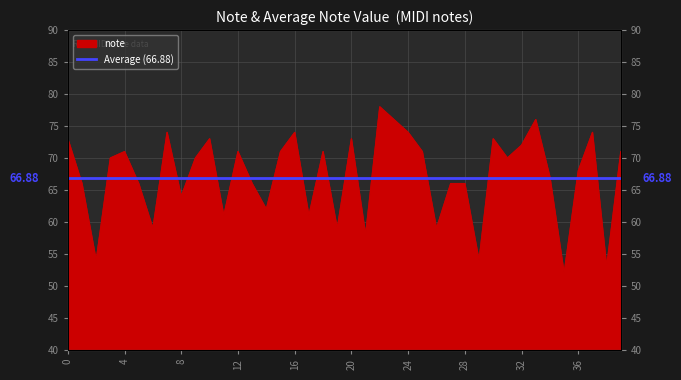

Rank the categories by value from lowest to highest.

35, 38, 2, 29, 21, 6, 19, 26, 11, 17, 14, 8, 1, 5, 13, 27, 28, 34, 36, 3, 9, 31, 4, 12, 15, 18, 25, 39, 32, 0, 10, 20, 30, 7, 16, 24, 37, 23, 33, 22